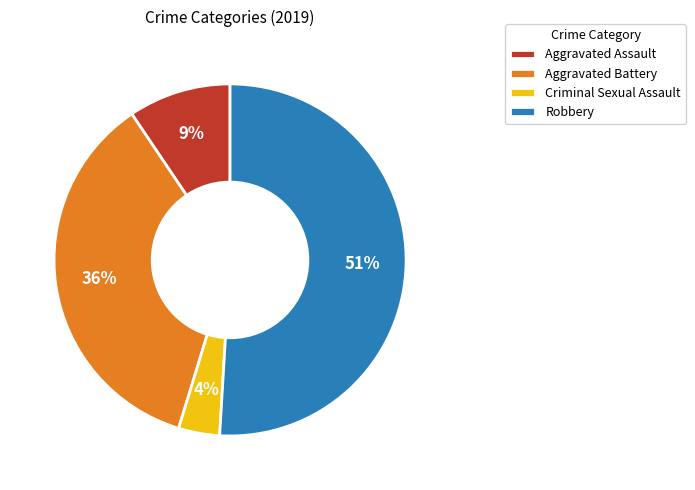

Rank the categories by value from highest to lowest.

Robbery, Aggravated Battery, Aggravated Assault, Criminal Sexual Assault